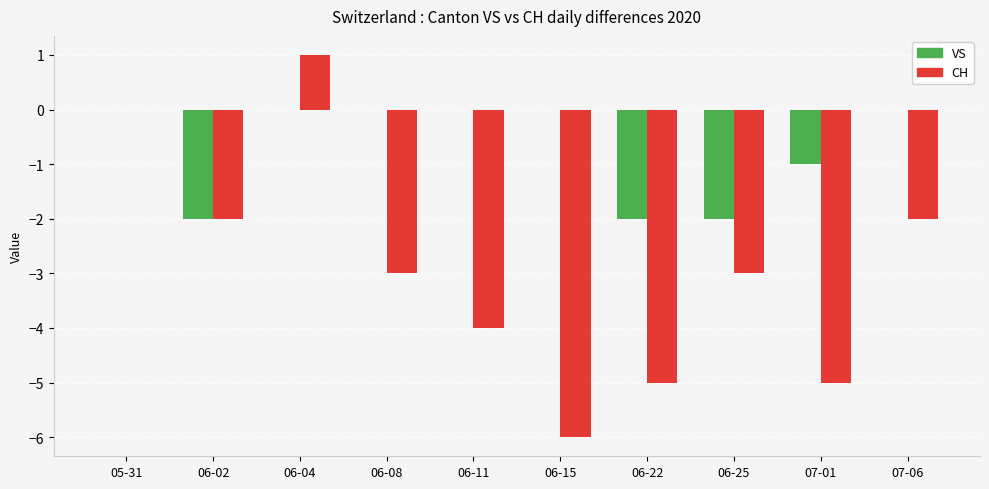

Are the bars horizontal?

No